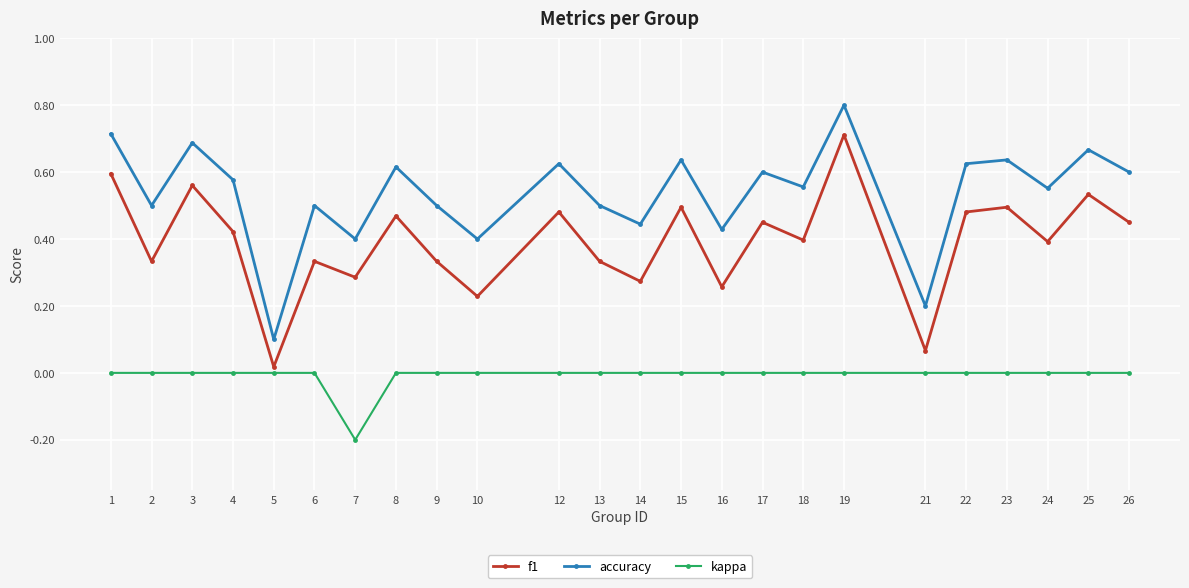

True or false: accuracy and kappa intersect in this chart.

False